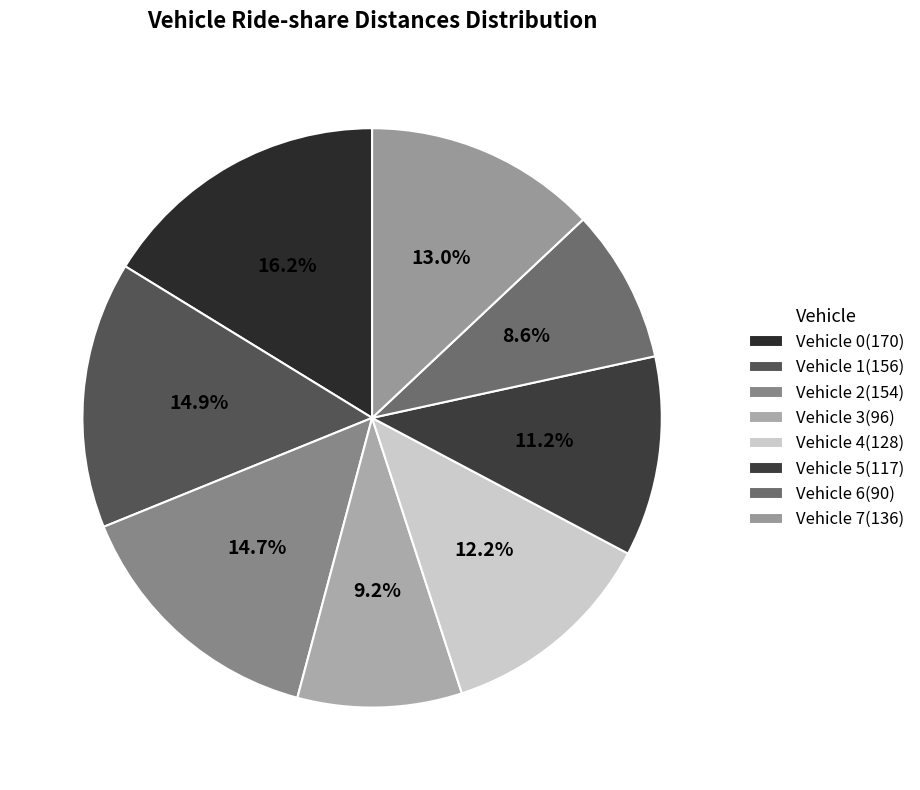

What percentage is the Vehicle 1 slice, to the nearest percent?

15%